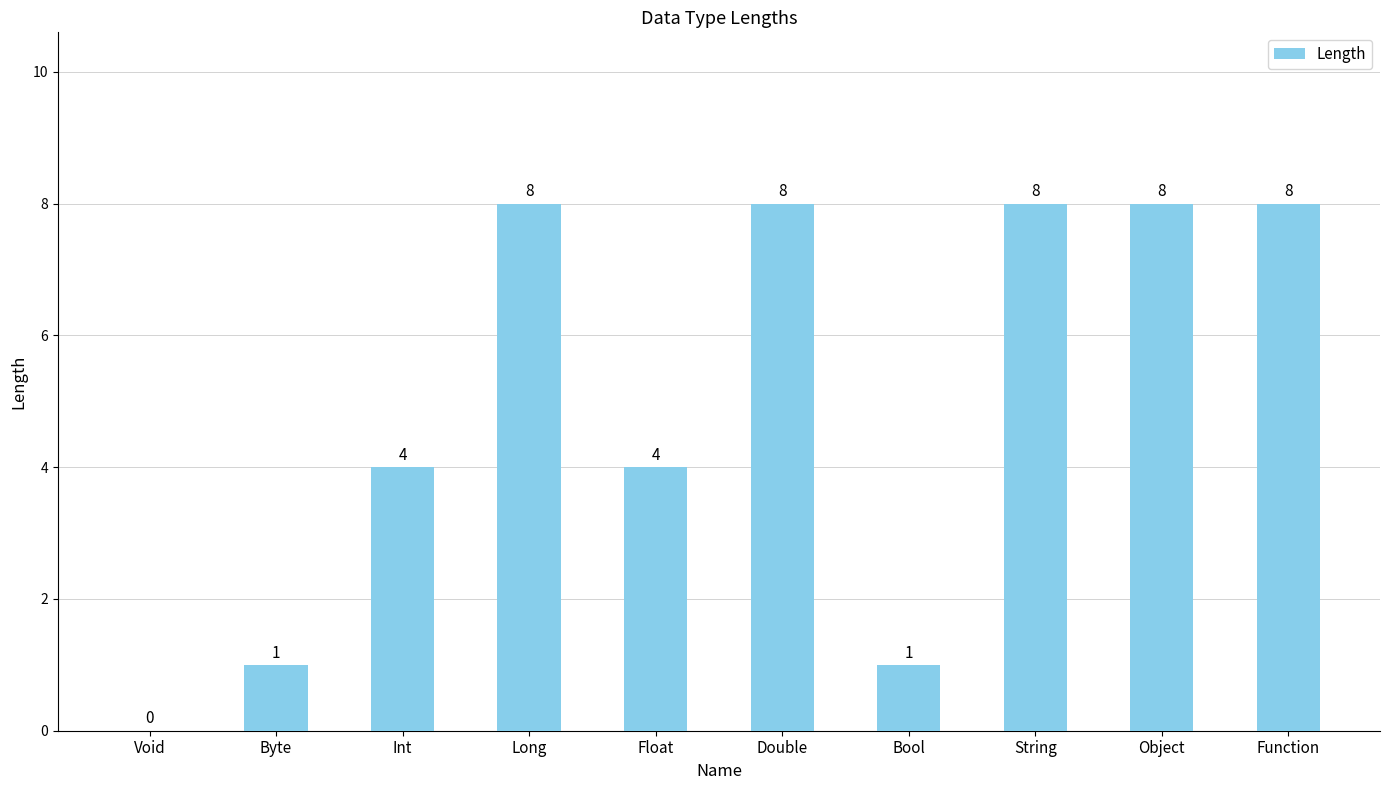

How many data points does each series have?

10